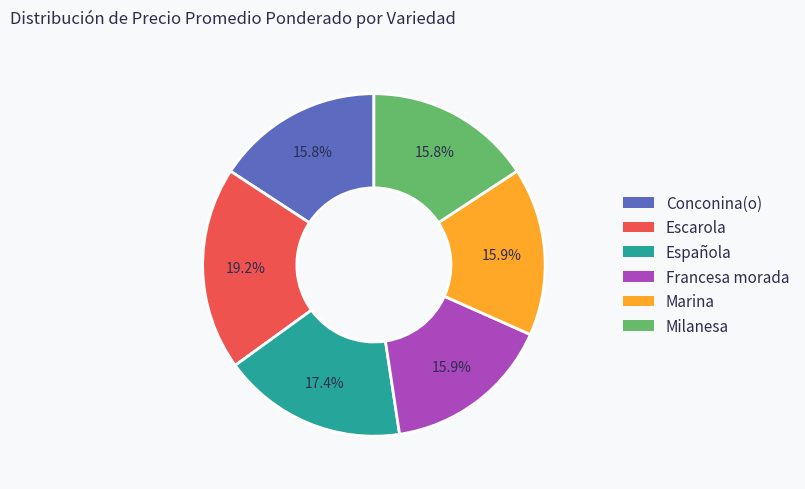

What is the largest slice in the pie chart?

Escarola